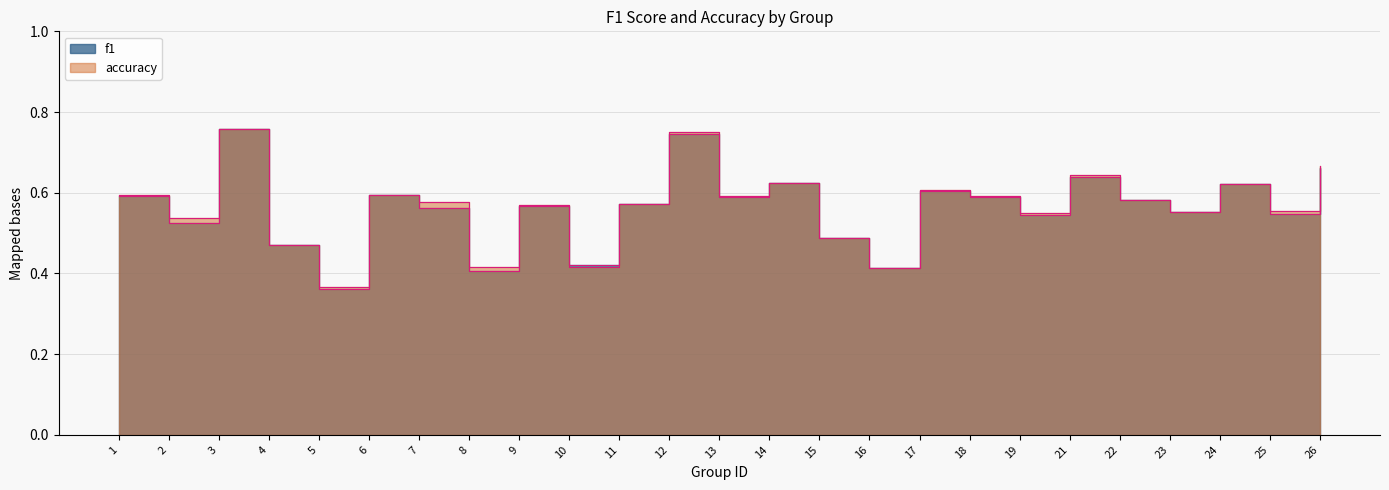

Between 19 and 12, which is larger?

12